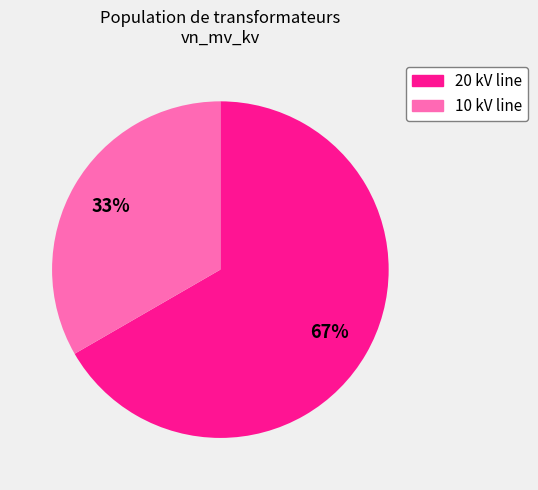

Is there a majority slice in this chart?

Yes